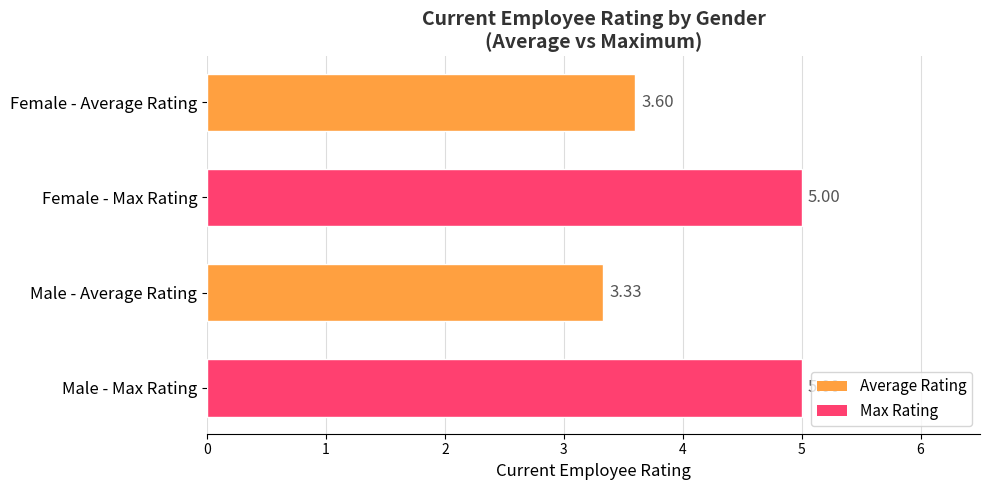

What is the change in value from Male - Average Rating to Female - Max Rating?

+1.7